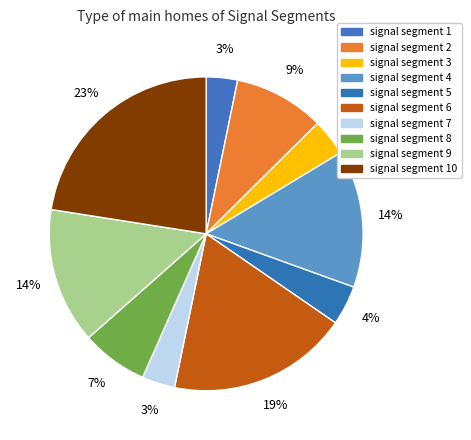

What percentage is NOT represented by signal segment 8?

93.2%